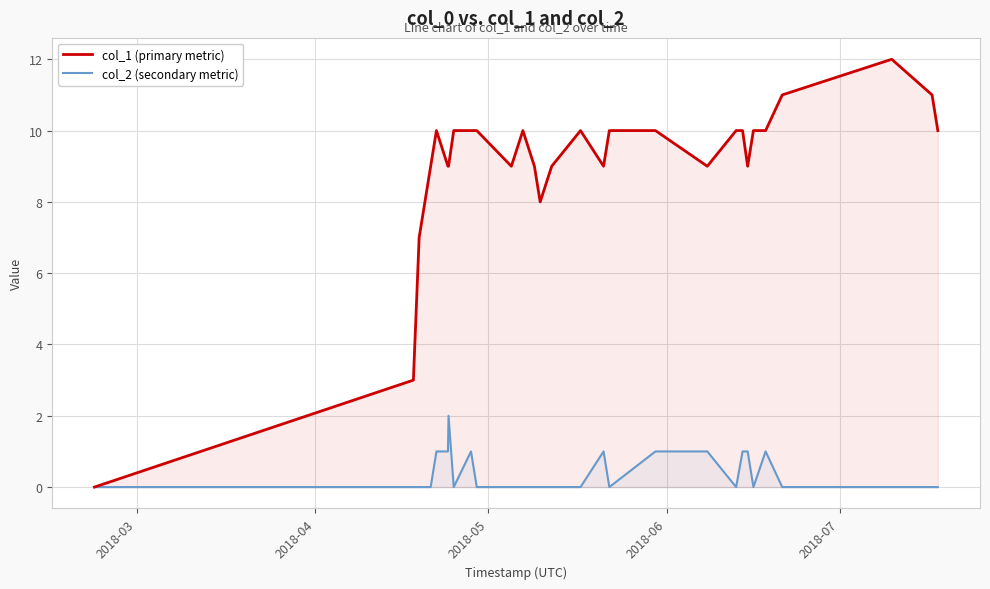

Which series has the widest spread of values?

col_1 (primary metric)